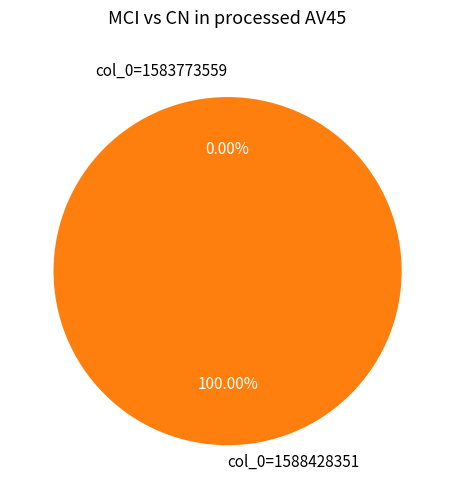

What portion of the pie excludes col_0=1583773559?

100.0%